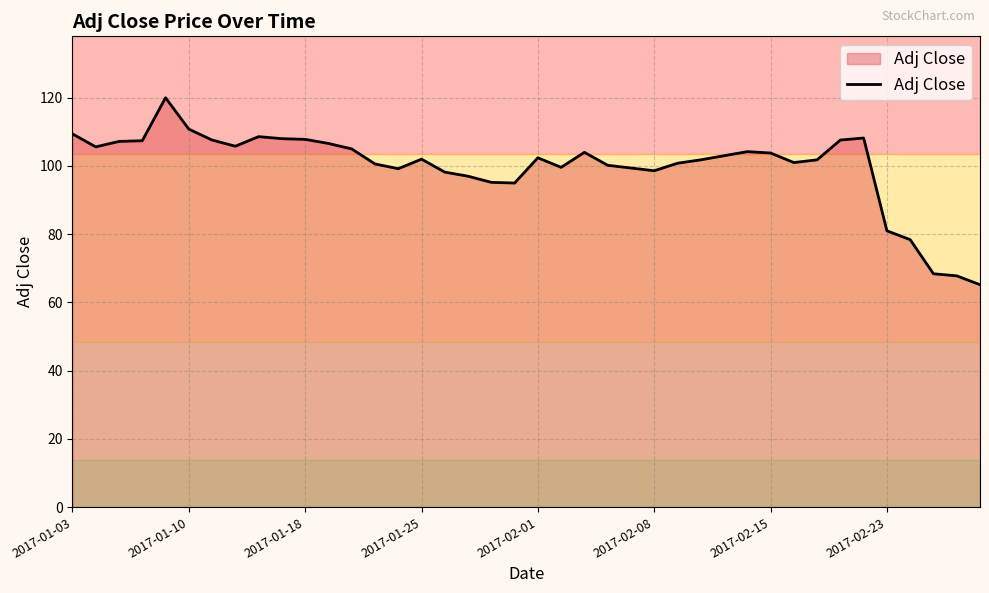

What is the difference between the maximum and minimum values?

54.8